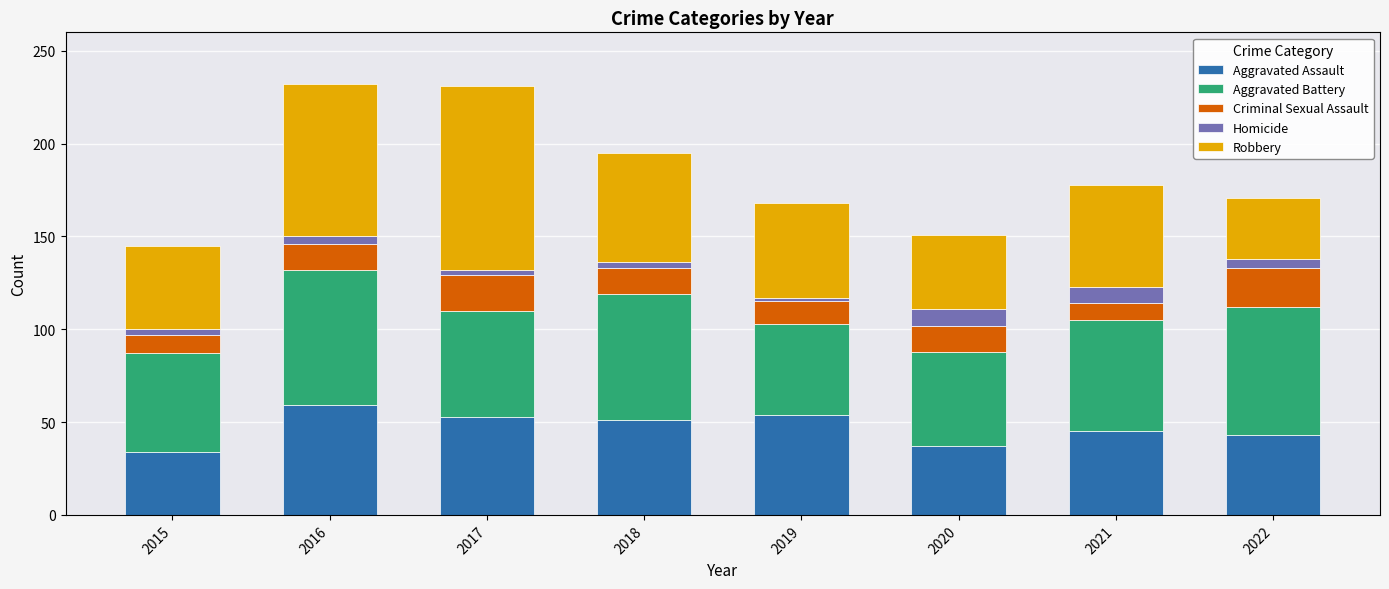

The value of Aggravated Assault at 2018 is 51. True or false?

True